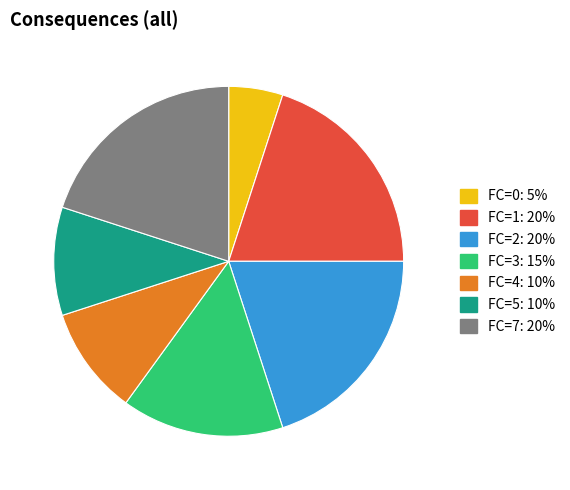

Is there a majority slice in this chart?

No